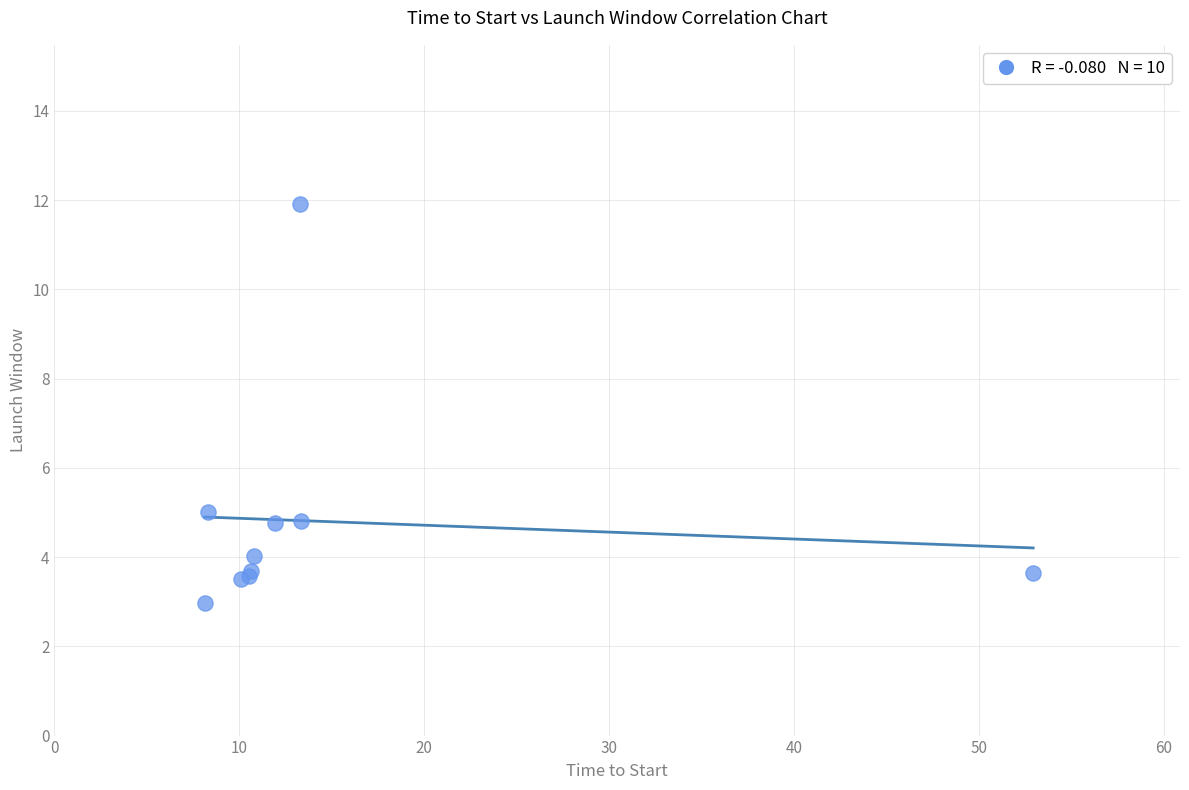

What Y value in the scatter plot is closest to 7?

5.0